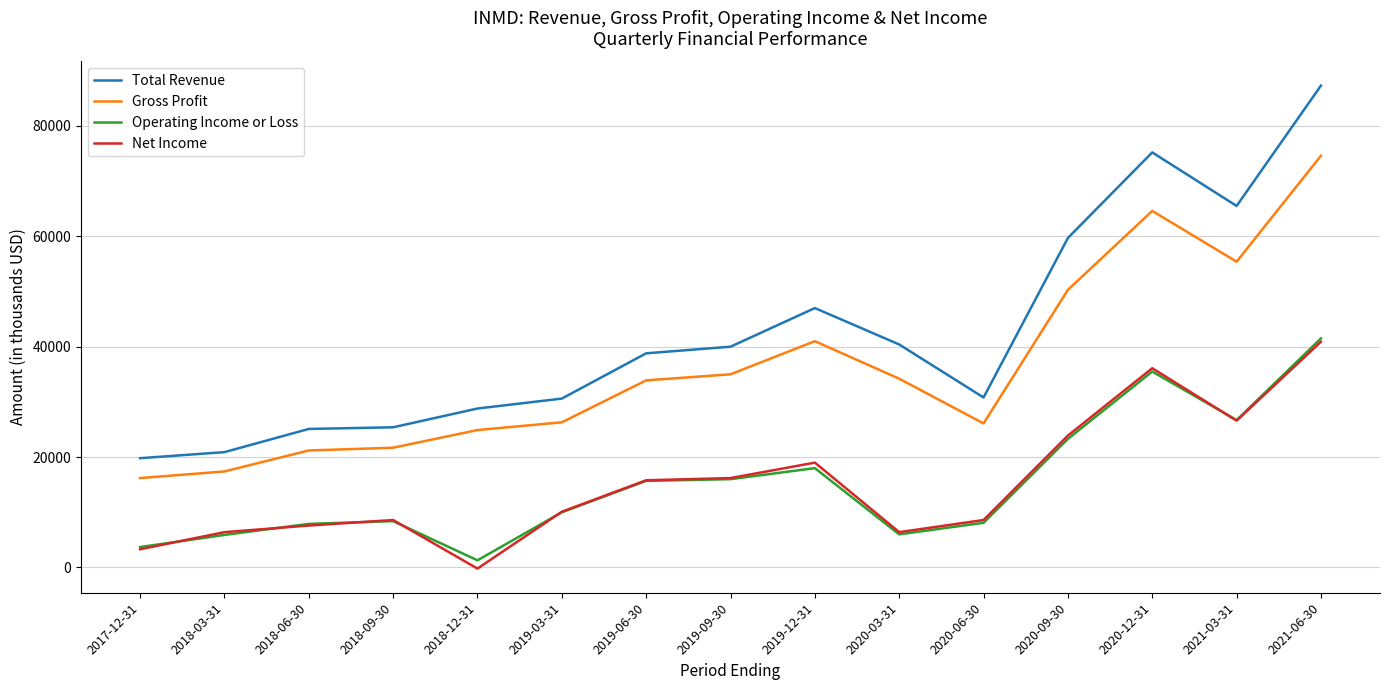

True or false: Operating Income or Loss has a value of 9396 at 2019-06-30.

False